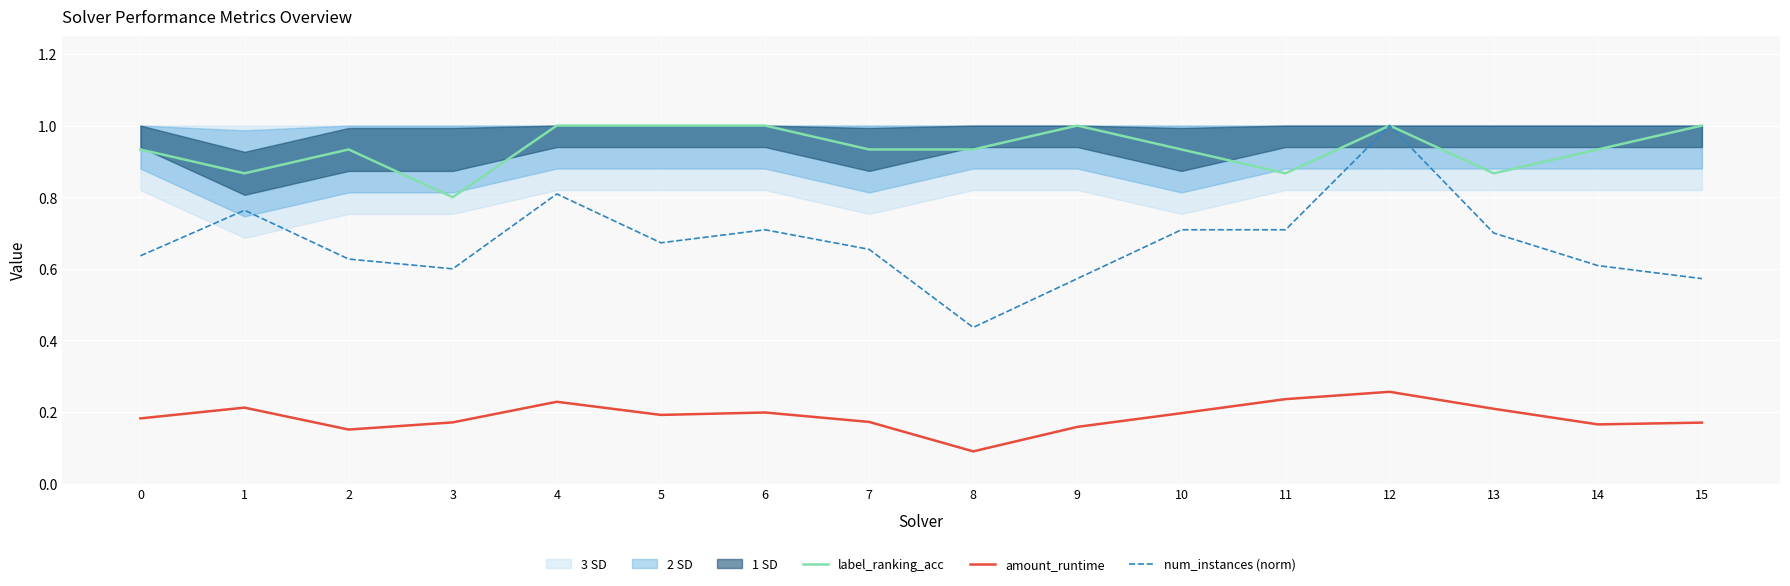

True or false: num_instances (norm) has a value of 0.3 at 5.

False